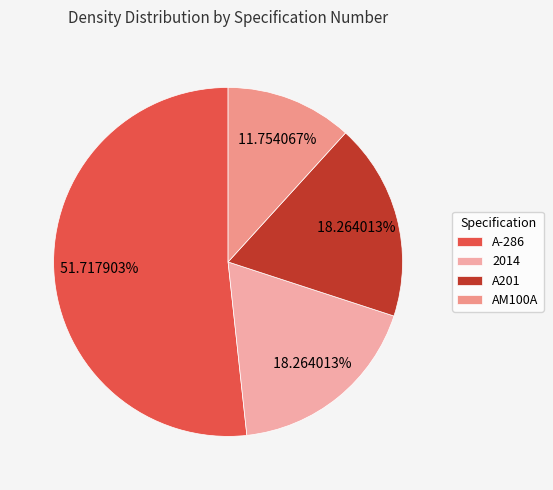

Which category has the smallest portion of the pie?

AM100A